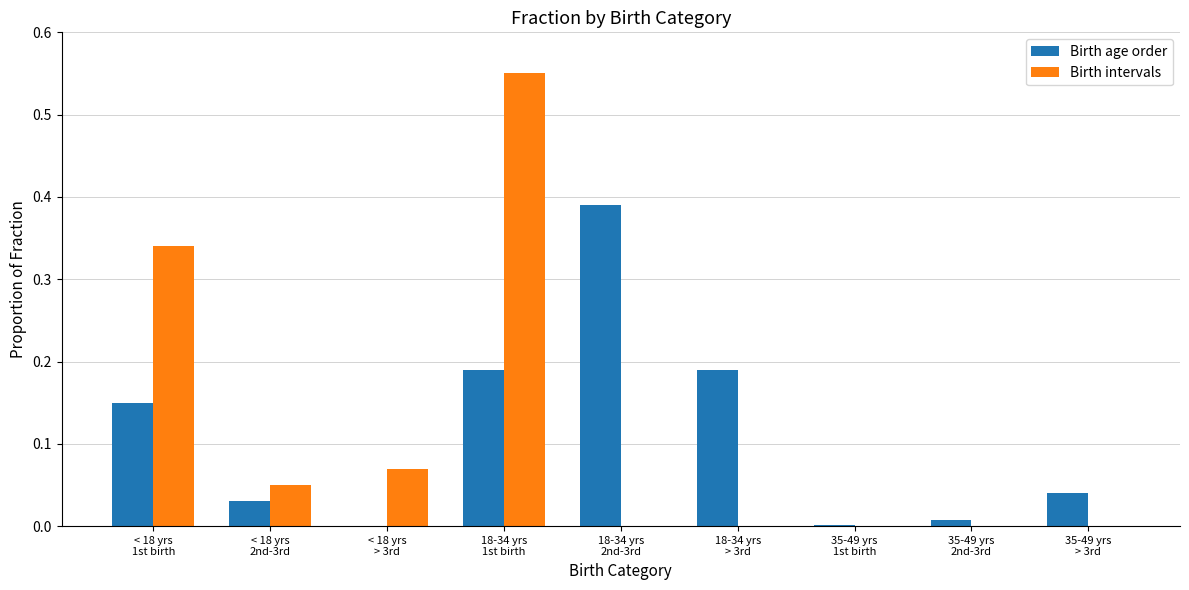

What is the sum of all Birth age order values?

1.0